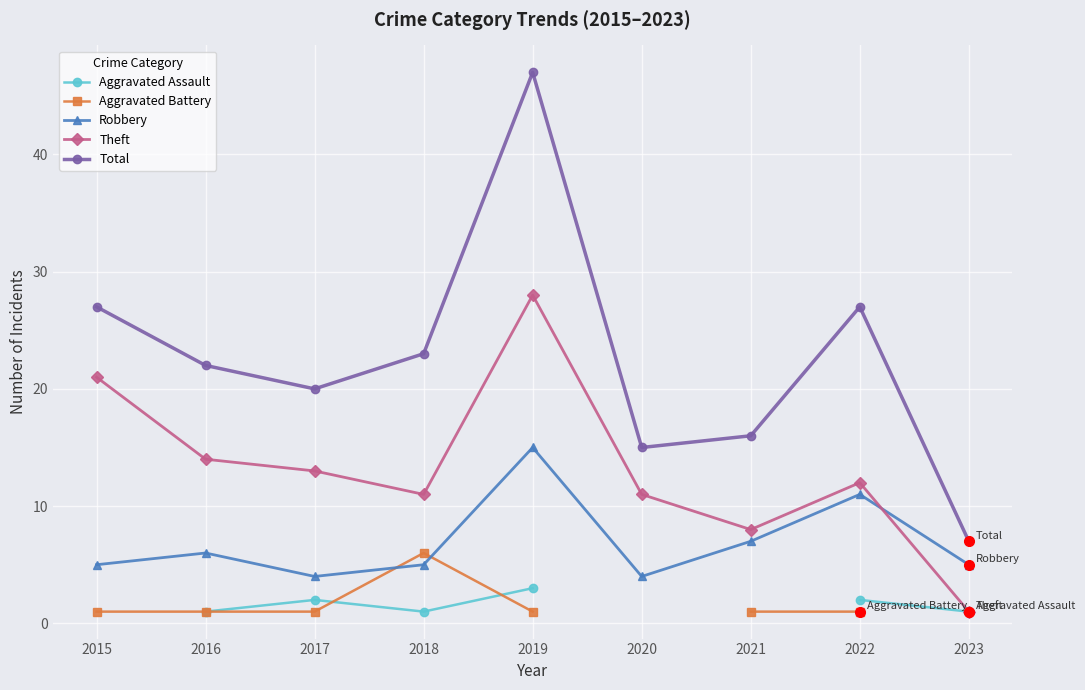

Is it true that Aggravated Assault equals 0.5 at 2016?

False